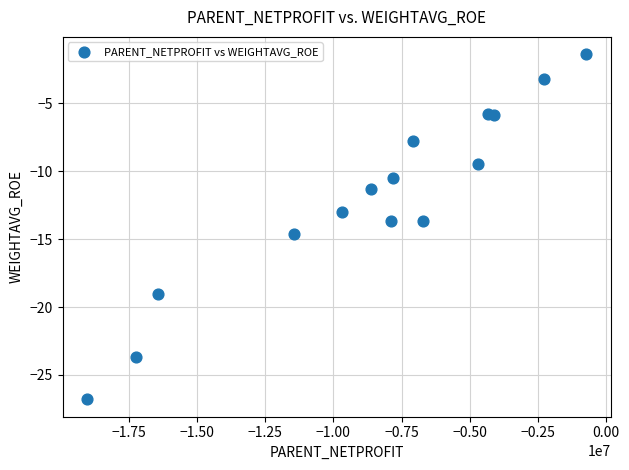

What is the range of Y values (max minus min)?

25.4